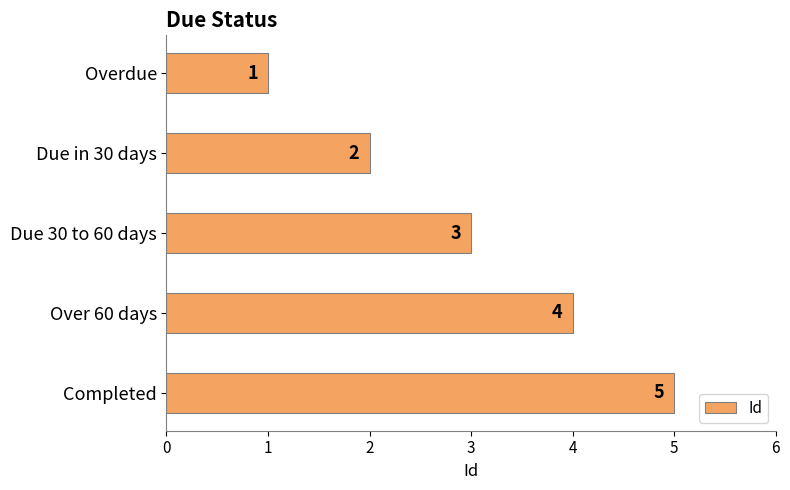

What is the greatest value displayed?

5